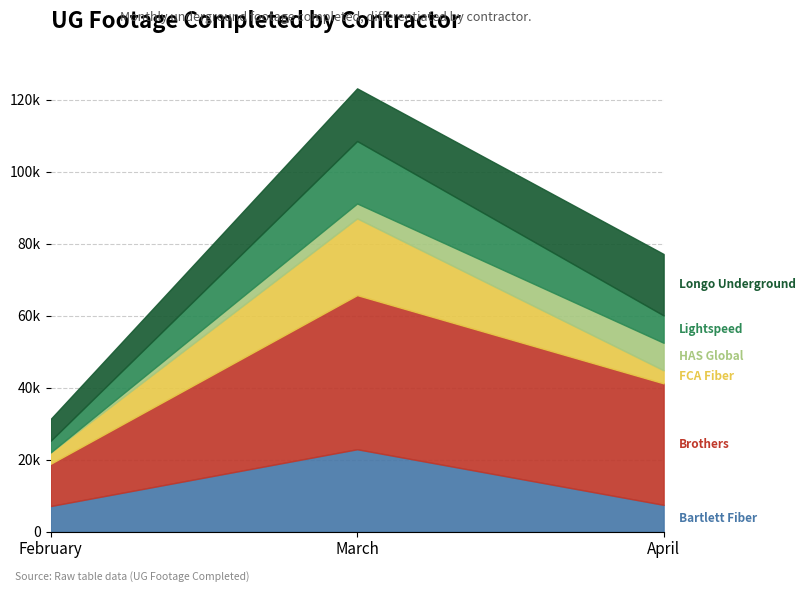

Rank the series by their maximum value, from lowest to highest.

HAS Global, Longo Underground, Lightspeed, FCA Fiber, Bartlett Fiber, Brothers